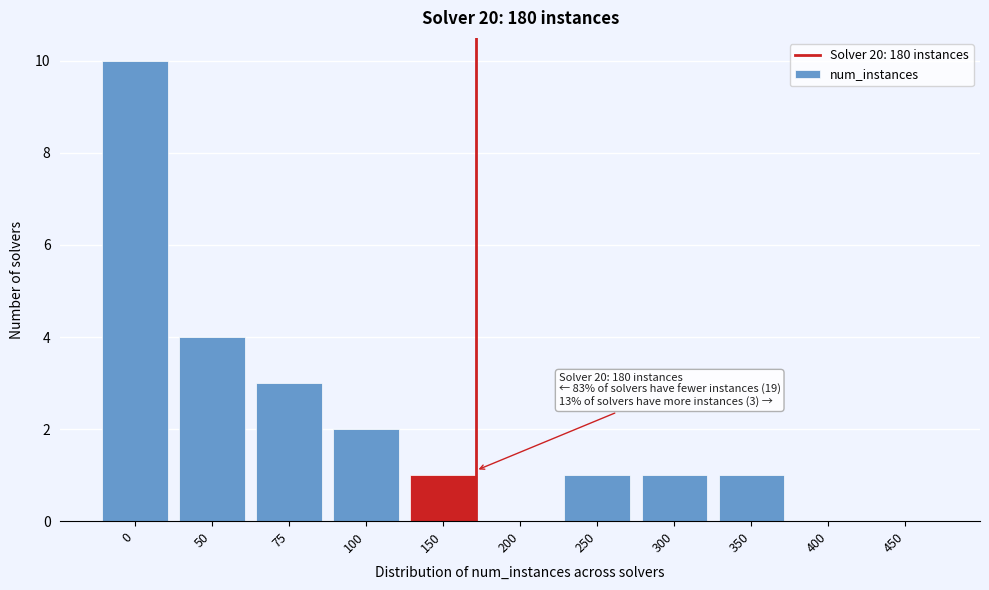

Reading right to left, extract all data points from this chart.

450=0	400=0	350=1	300=1	250=1	200=0	150=1	100=2	75=3	50=4	0=10